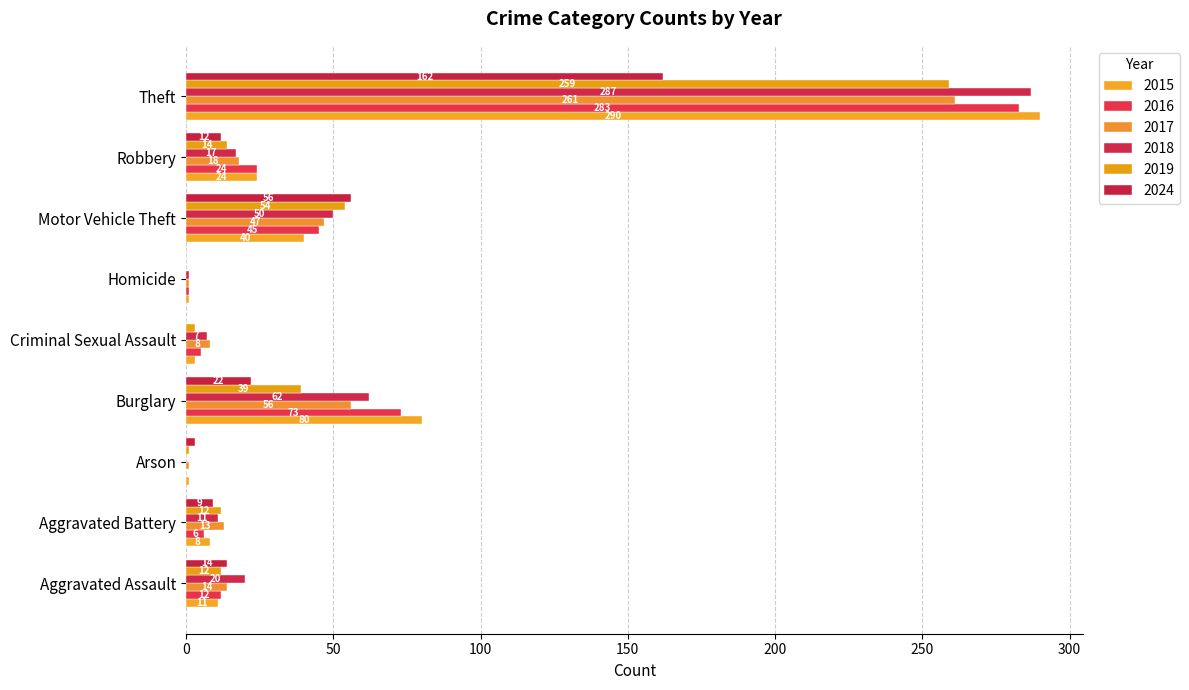

How many data points does each series have?

9